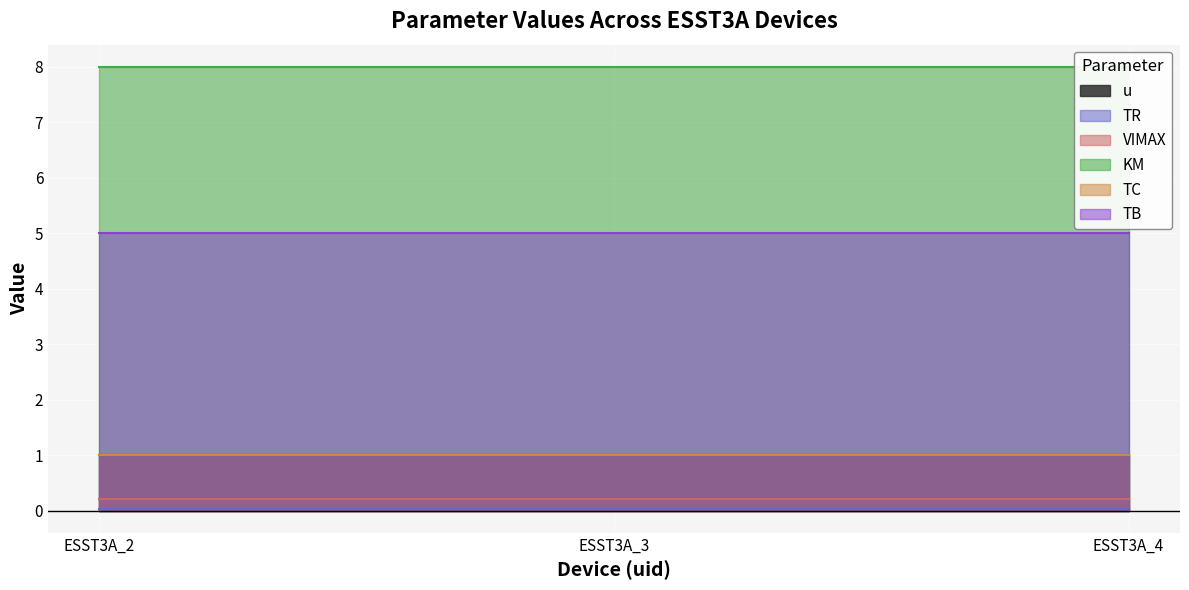

The TB series shows 6.8 at ESST3A_2. True or false?

False